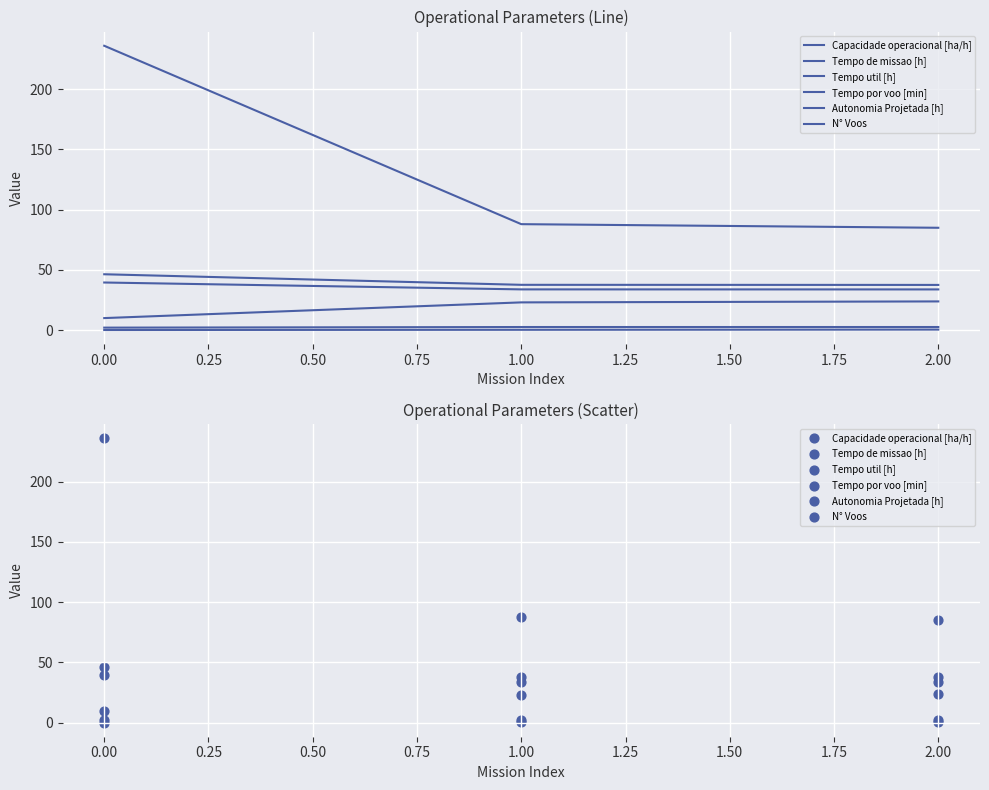

At how many categories does at least one series exceed 187?

1